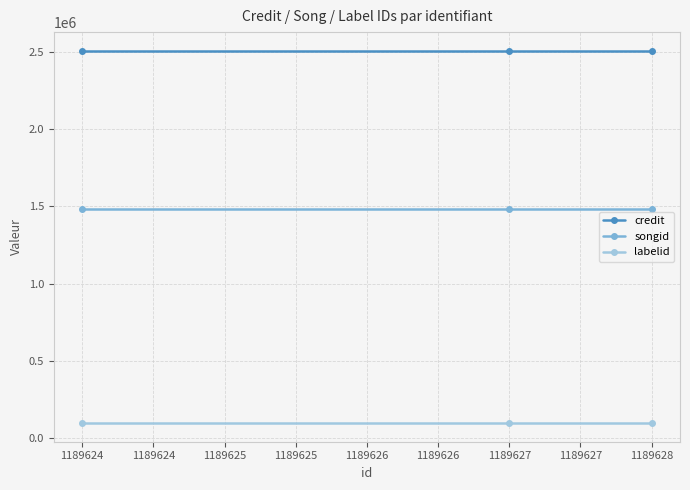

Is the value of songid at 1189624 greater than the value of credit at 1189624?

No